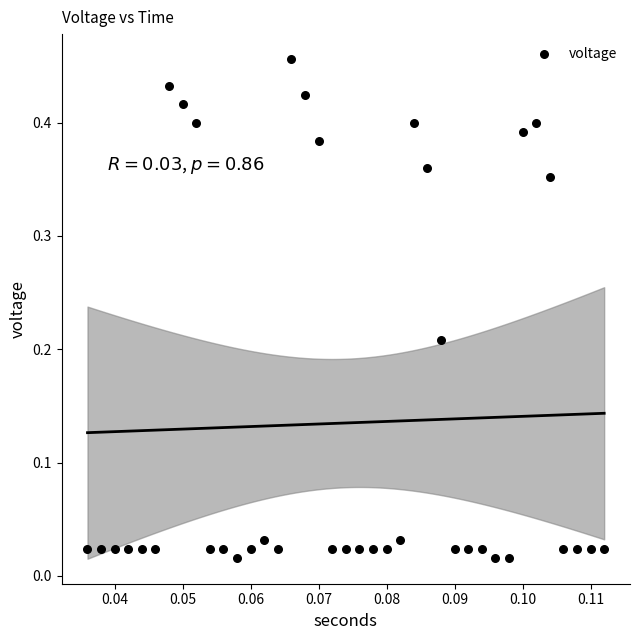

Count the number of points in this scatter plot.

39